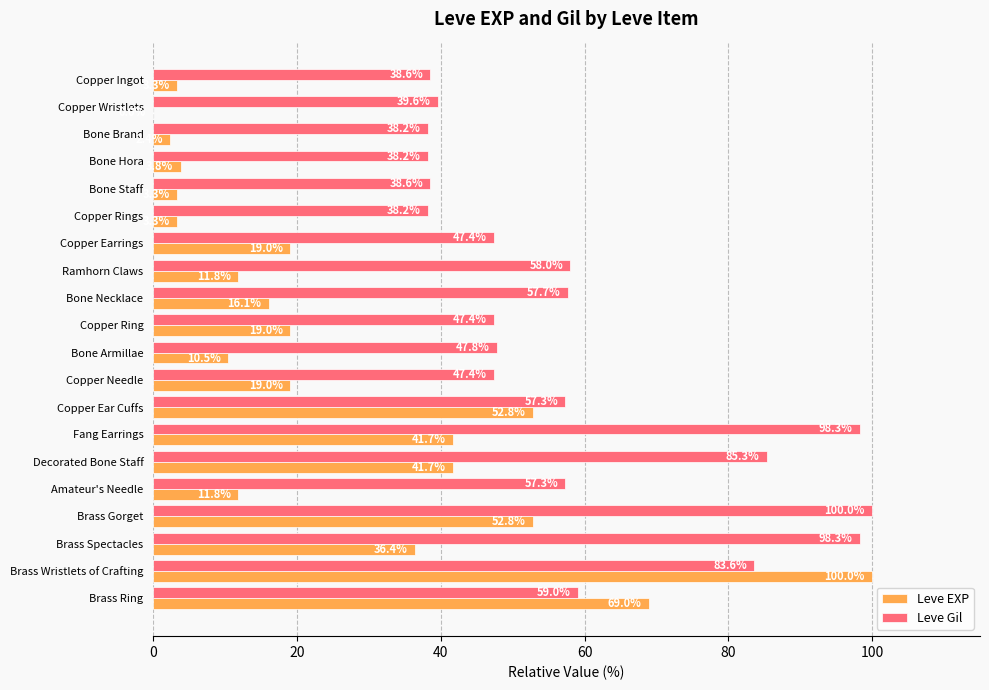

What is the sum of the Leve Gil values at Brass Wristlets of Crafting and Copper Wristlets?

123.2